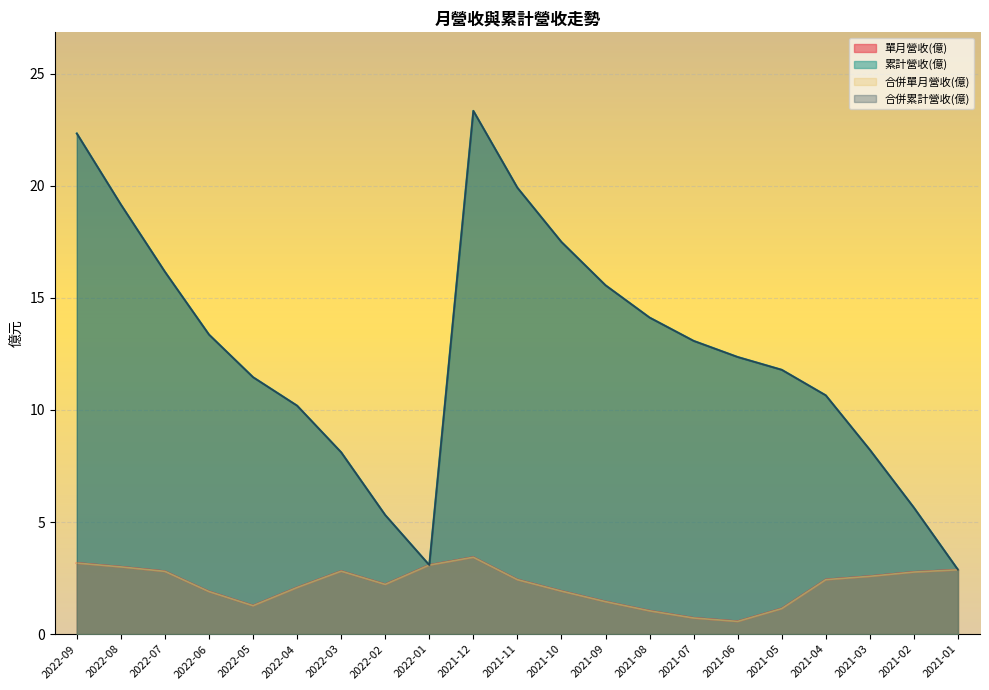

Does the chart display data point markers on the line(s)?

No